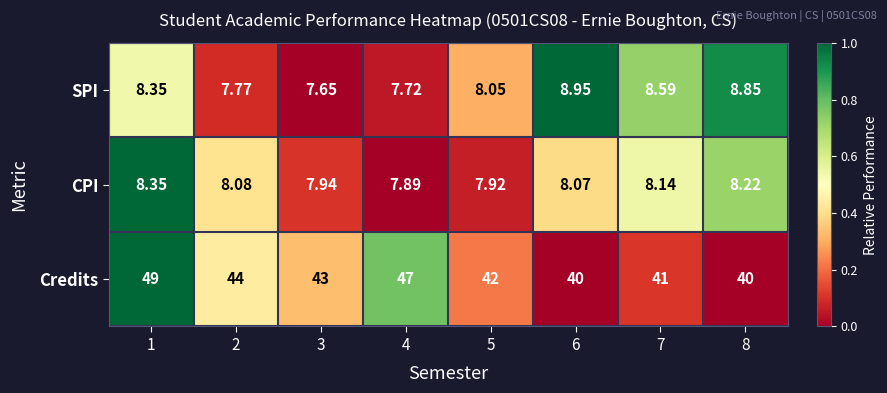

List the series in order of their peak value, highest first.

Credits, SPI, CPI